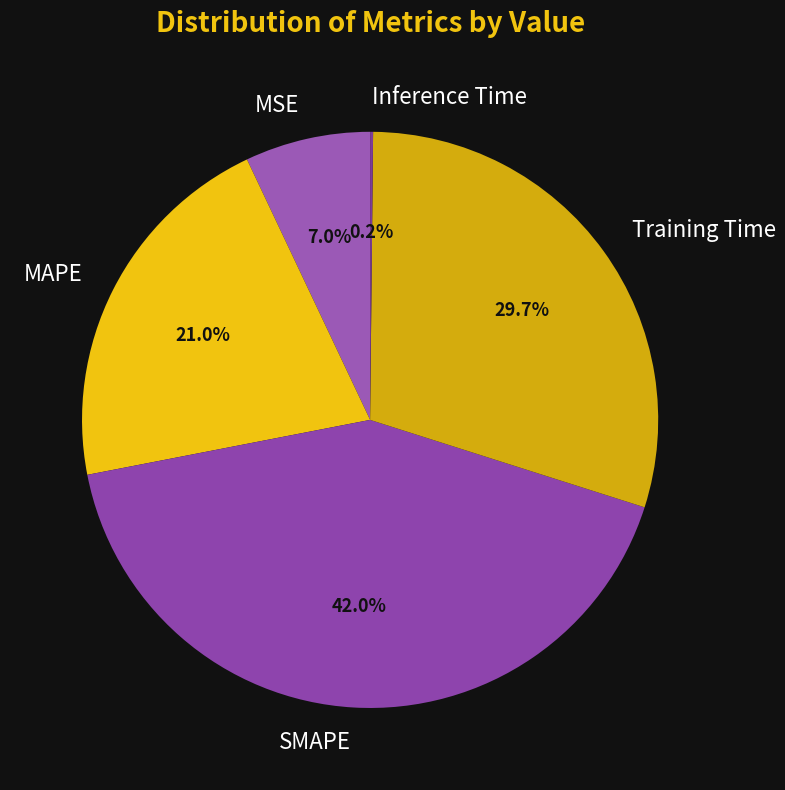

The SMAPE slice represents 47% of the pie. True or false?

False